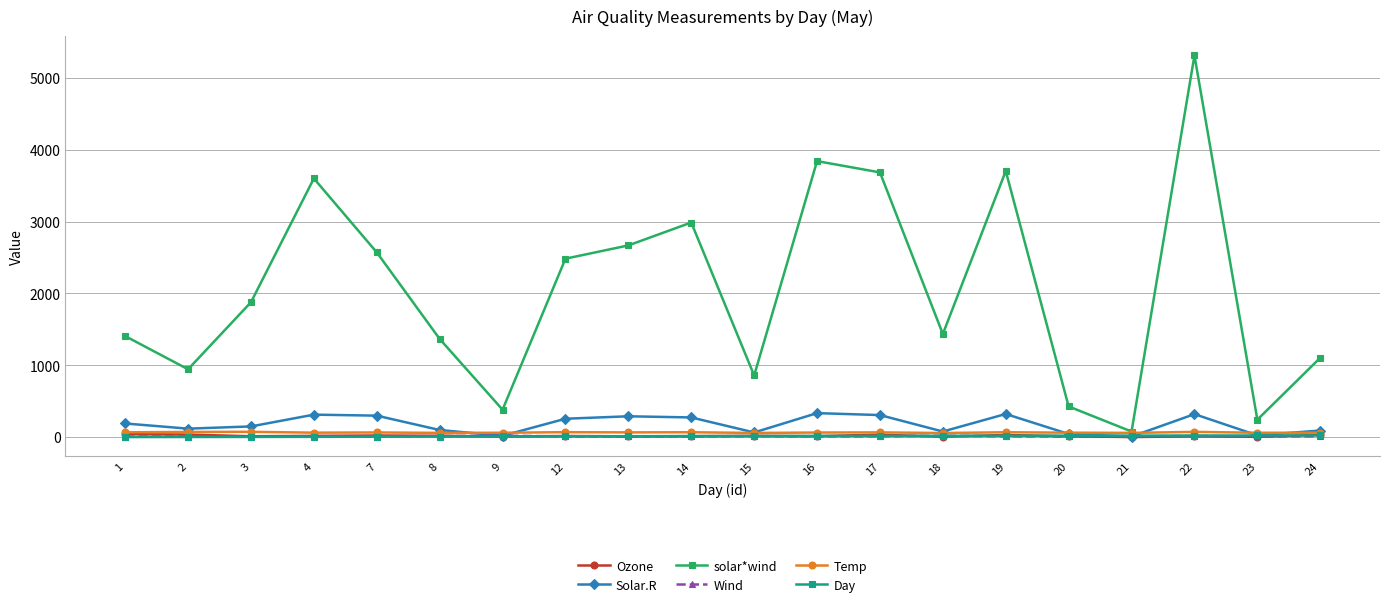

True or false: Solar.R has more than 0 points higher than both neighbors.

True